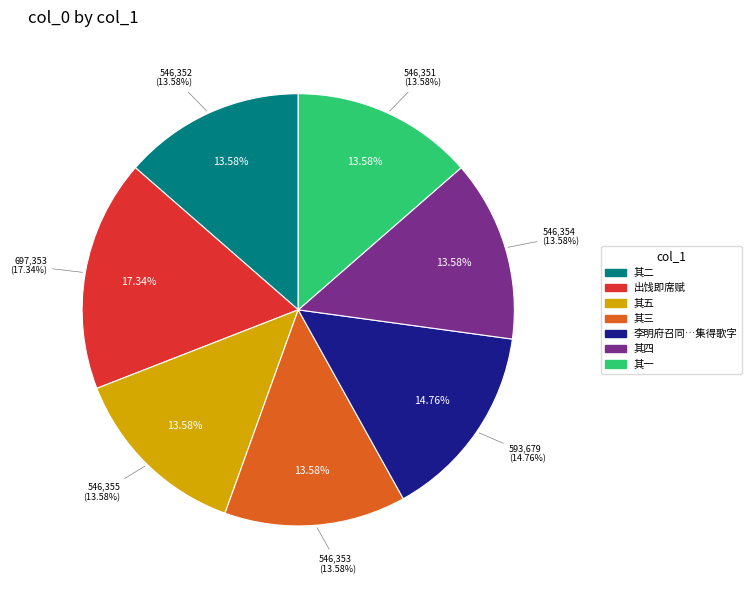

Combined, what portion of the pie is 其一 and 其二?

27.2%